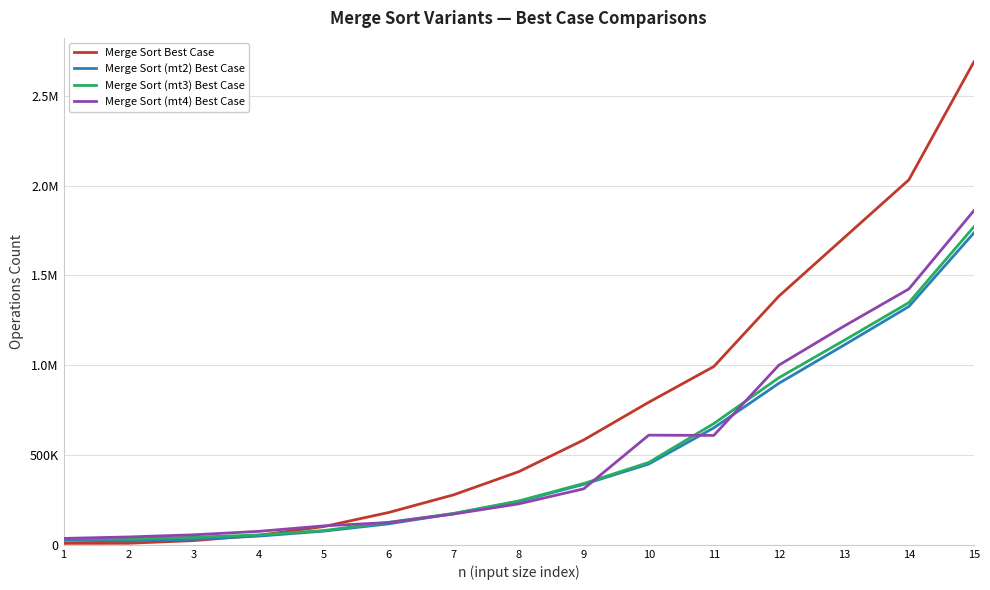

Which category has the lowest value in the Merge Sort (mt4) Best Case series?

1